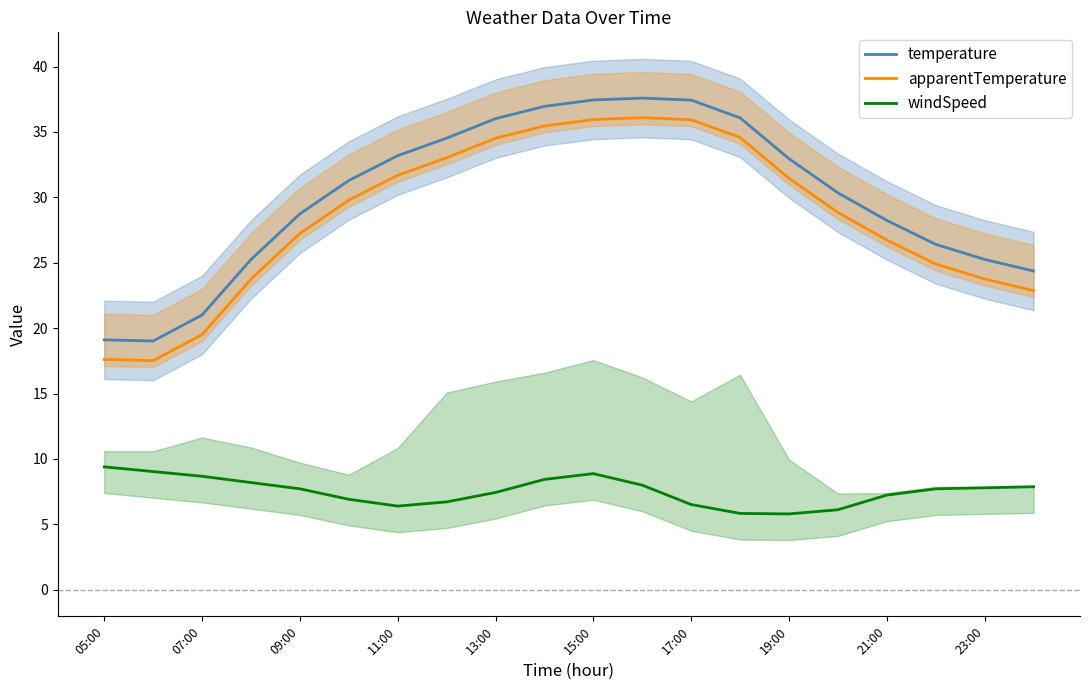

The windSpeed series shows 7.7 at 09:00. True or false?

True